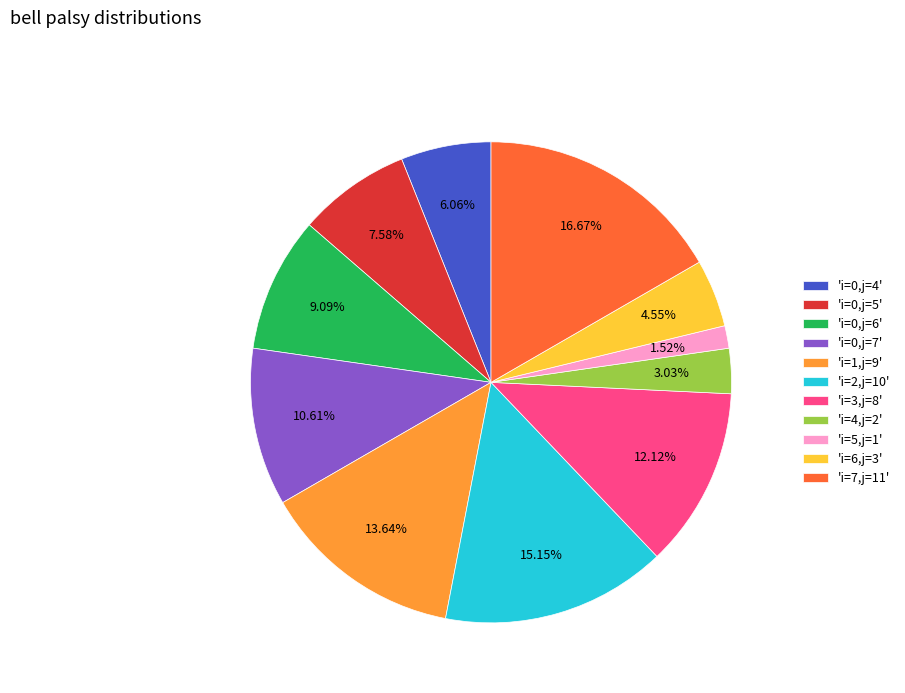

Is there any slice that represents more than half of the pie?

No